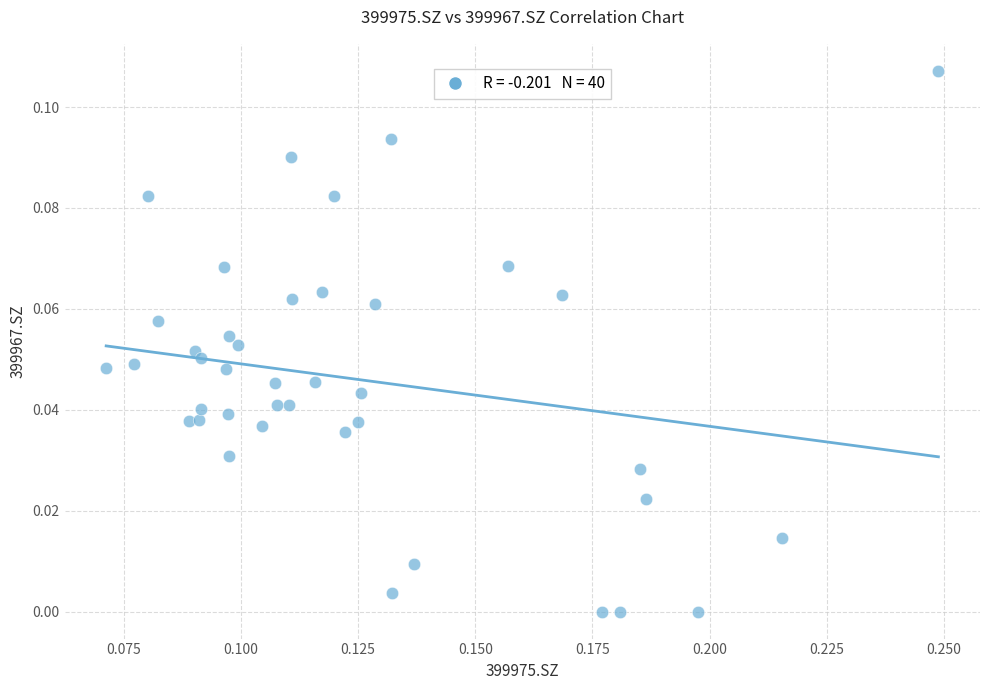

How many data points are displayed?

40